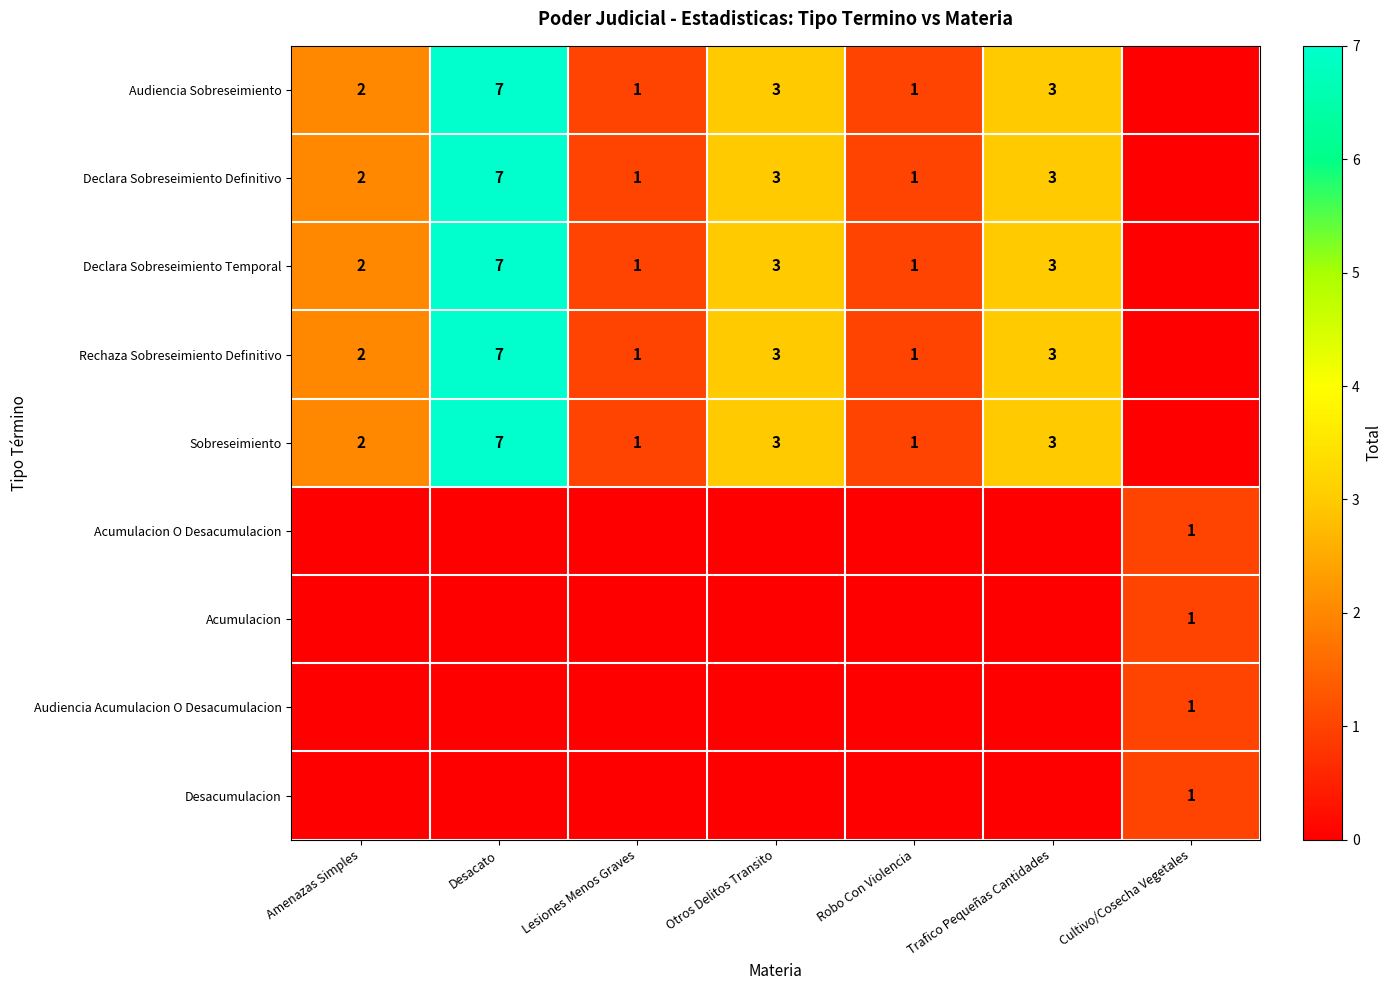

At how many categories does at least one series exceed 1?

4